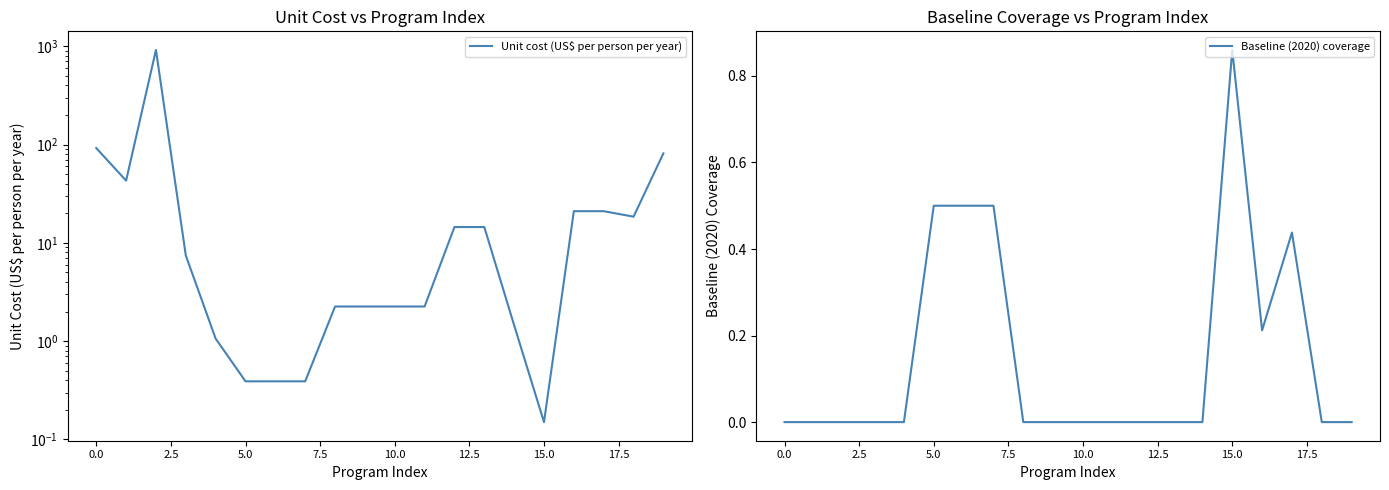

At how many categories does at least one series exceed 225?

1